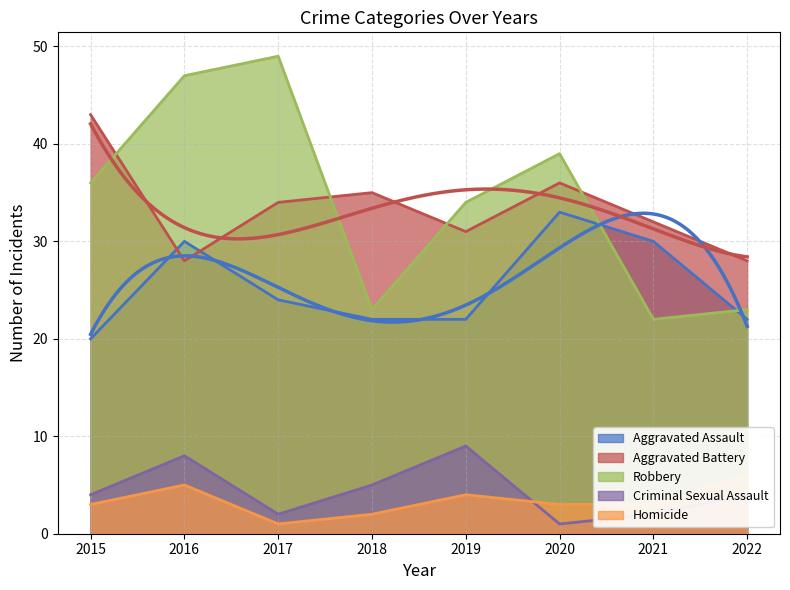

Reading left to right, transcribe all the data shown in this chart.

Aggravated Assault: 20	30	24	22	22	33	30	22
Aggravated Battery: 43	28	34	35	31	36	32	28
Robbery: 36	47	49	23	34	39	22	23
Criminal Sexual Assault: 4	8	2	5	9	1	2	4
Homicide: 3	5	1	2	4	3	3	6